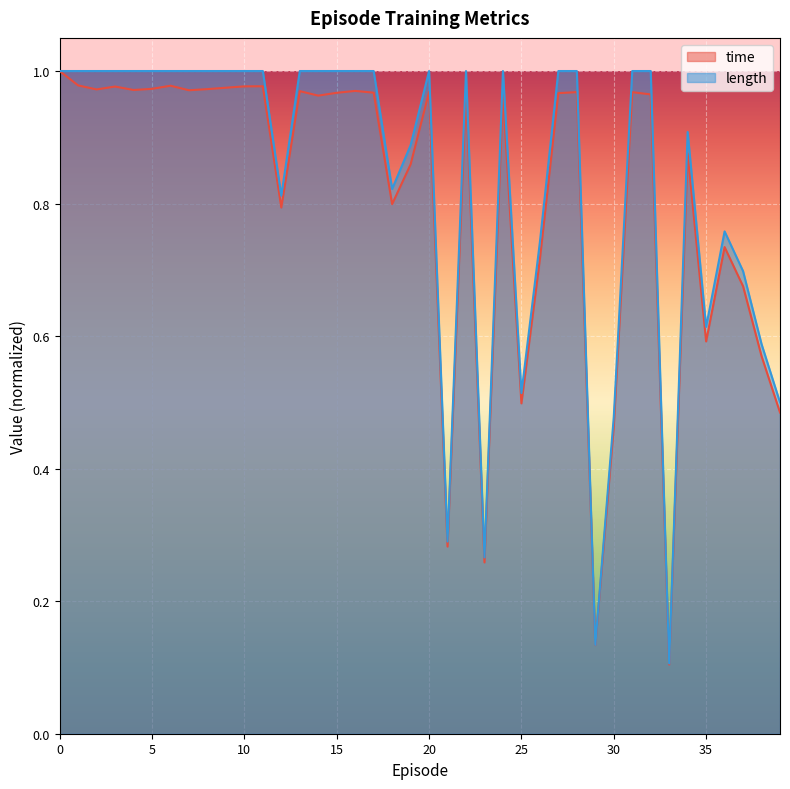

Where is time nearest to the value 0?

33